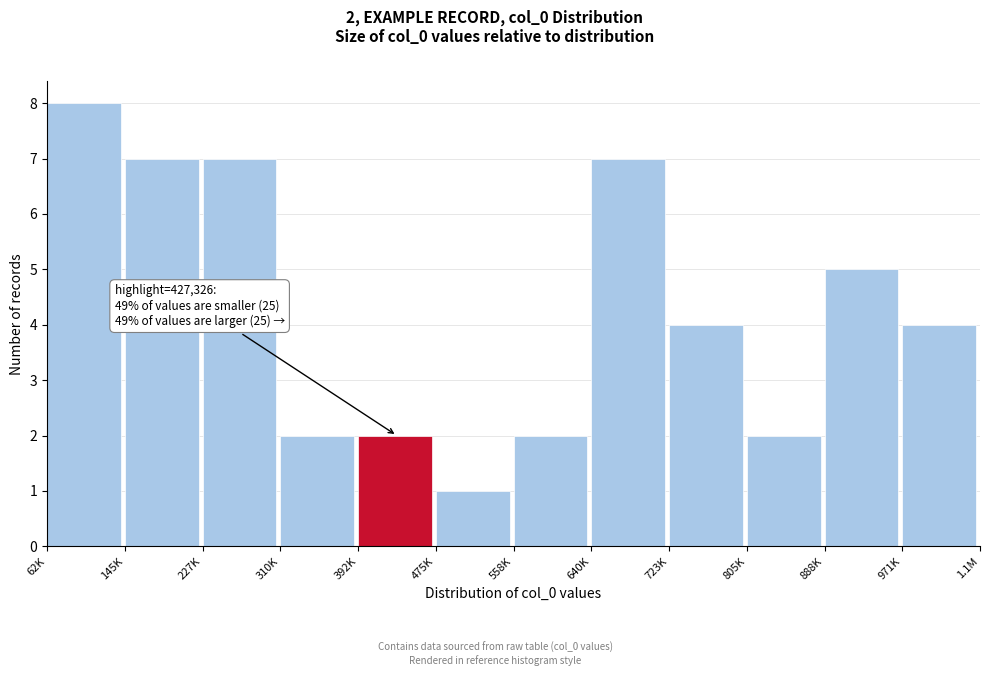

Reading right to left, list all the values displayed in this chart.

971K=4	888K=5	805K=2	723K=4	640K=7	558K=2	475K=1	392K=2	310K=2	227K=7	145K=7	62K=8